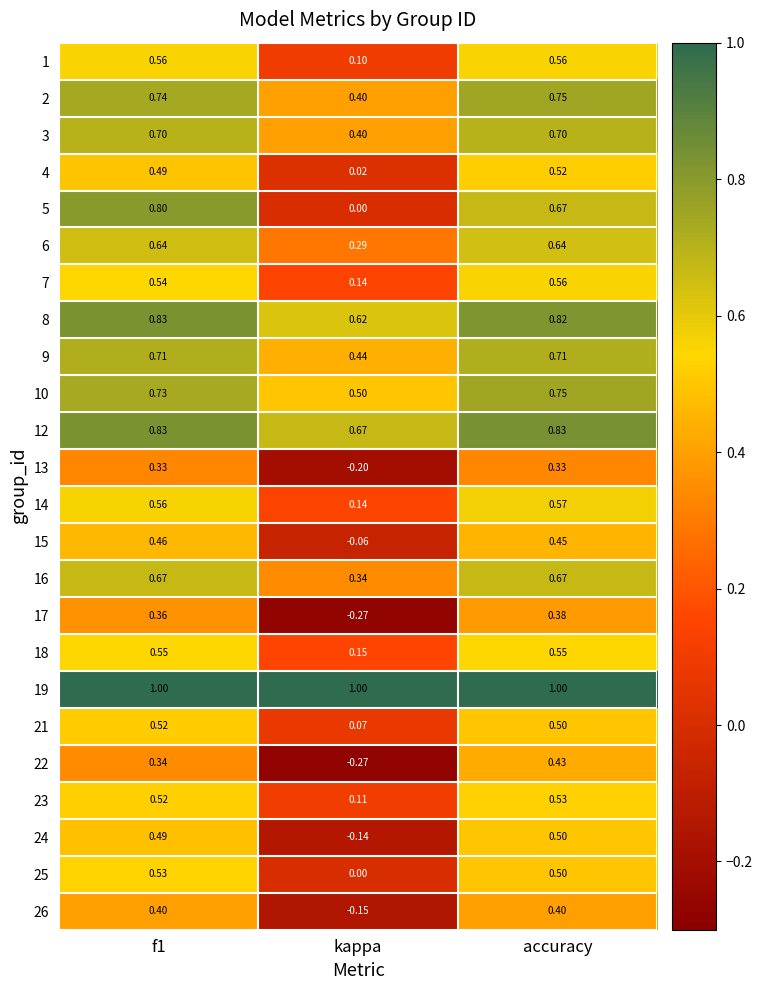

Count the number of data series in this chart.

24